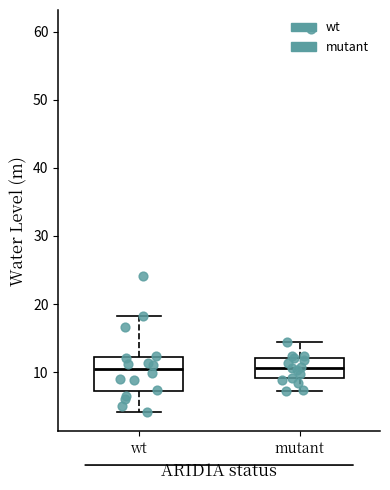

Reading left to right, transcribe this box plot: for each box, give where its median line is, the range the box spans, and where its two whiskers end, as read against the y-axis. The values are not printed on the chart, so give them approximately, as read against the axis.

wt: median 10, box 7 to 12, whiskers 4 to 18
mutant: median 11, box 9 to 12, whiskers 7 to 14